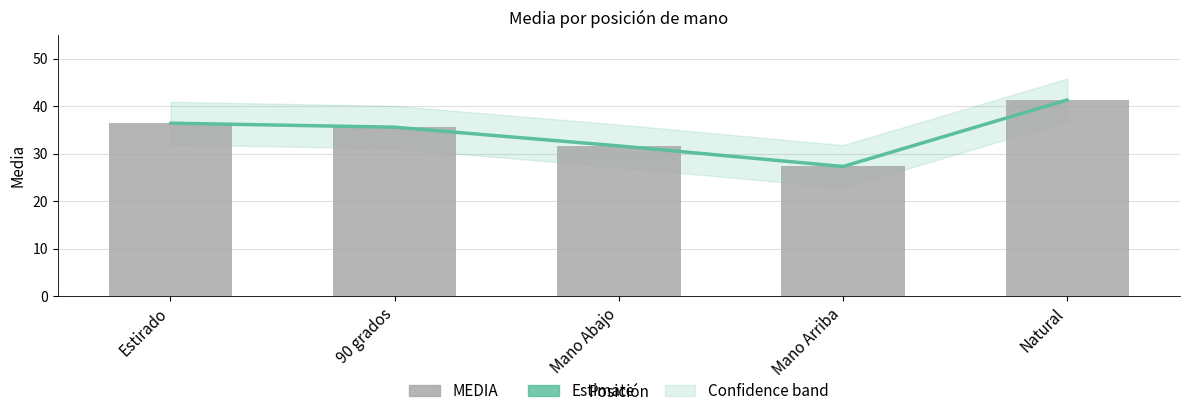

The value of Estimate at Mano Abajo is 31.7. True or false?

True